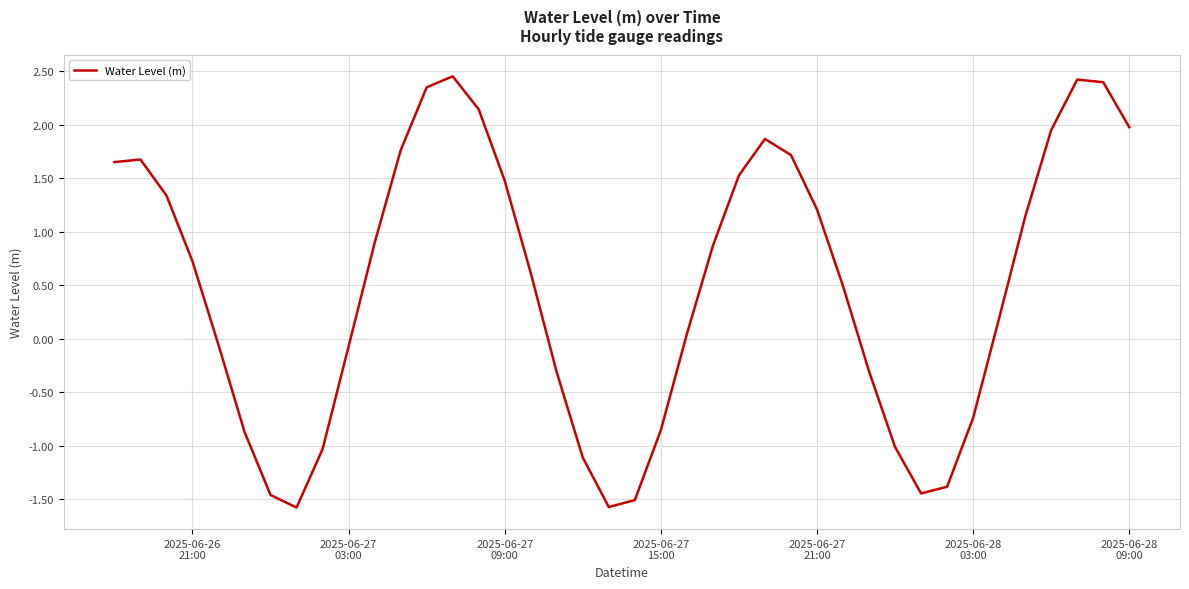

What is the minimum value shown in the chart?

-1.6